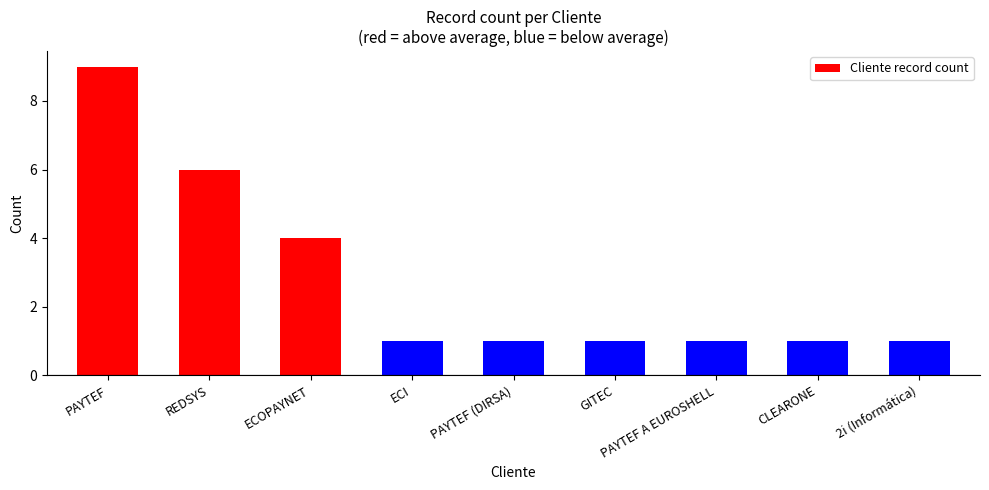

Which has a higher value, PAYTEF or REDSYS?

PAYTEF